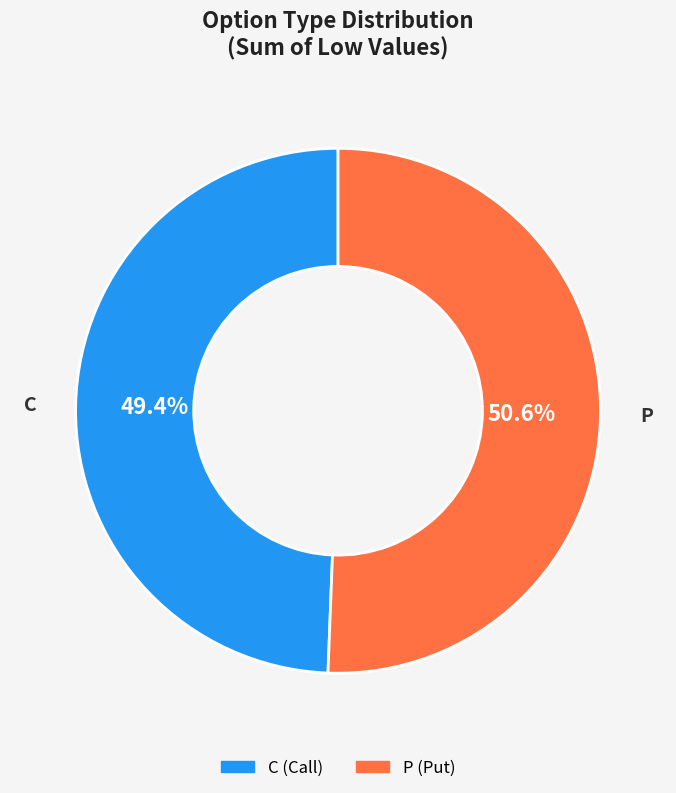

What is the ratio of the value at P to the value at C?

1.0